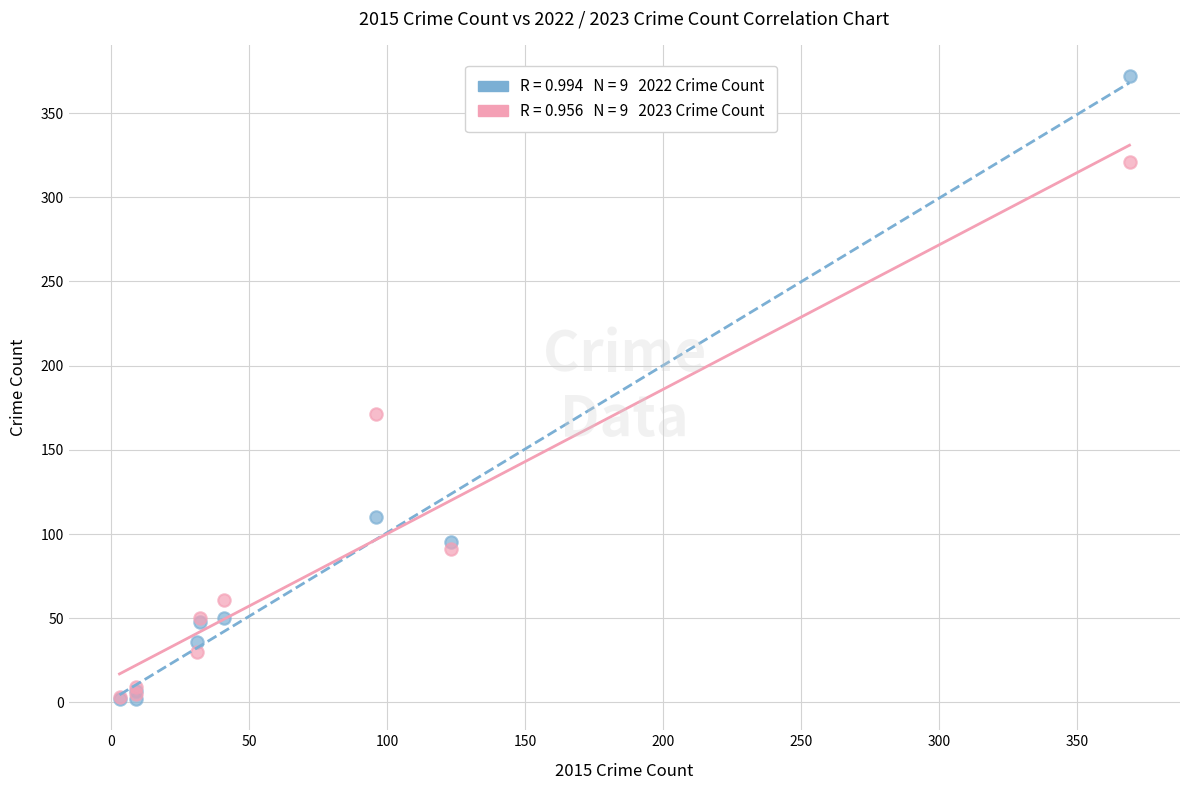

Across all series, what Y value is closest to 187?

171